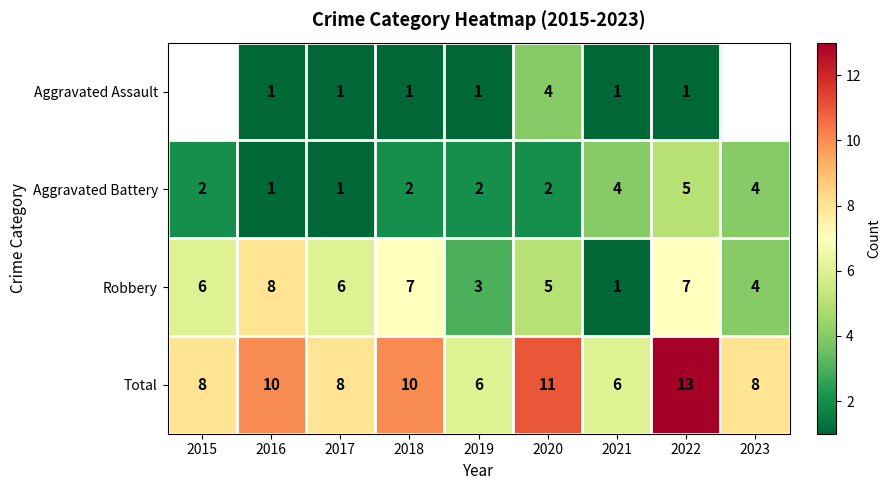

What is the spread (max minus min) of values at 2020?

9